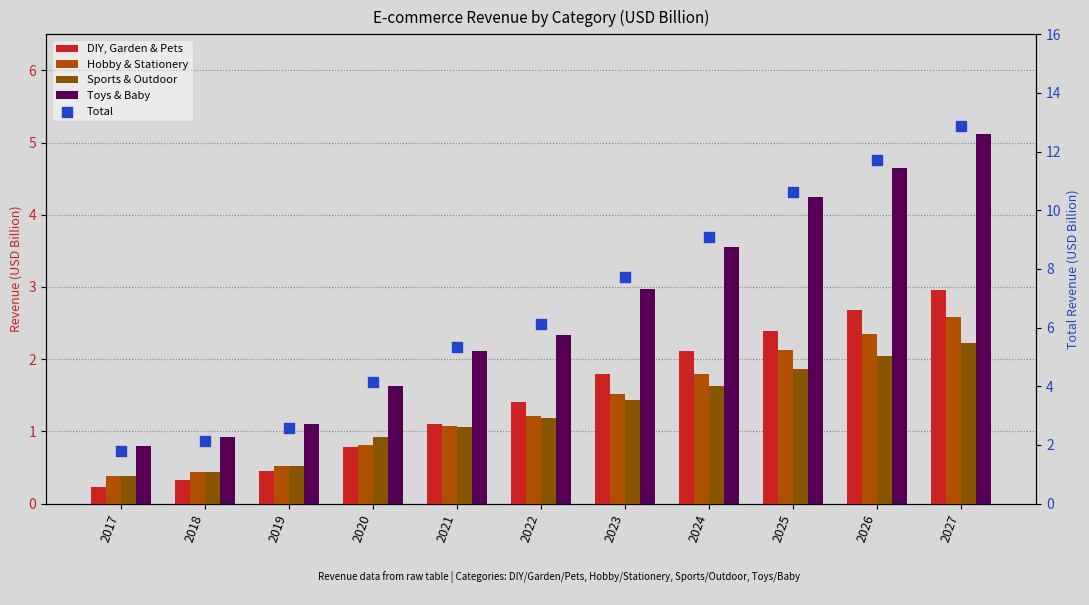

Which series has the largest total across all categories?

Total